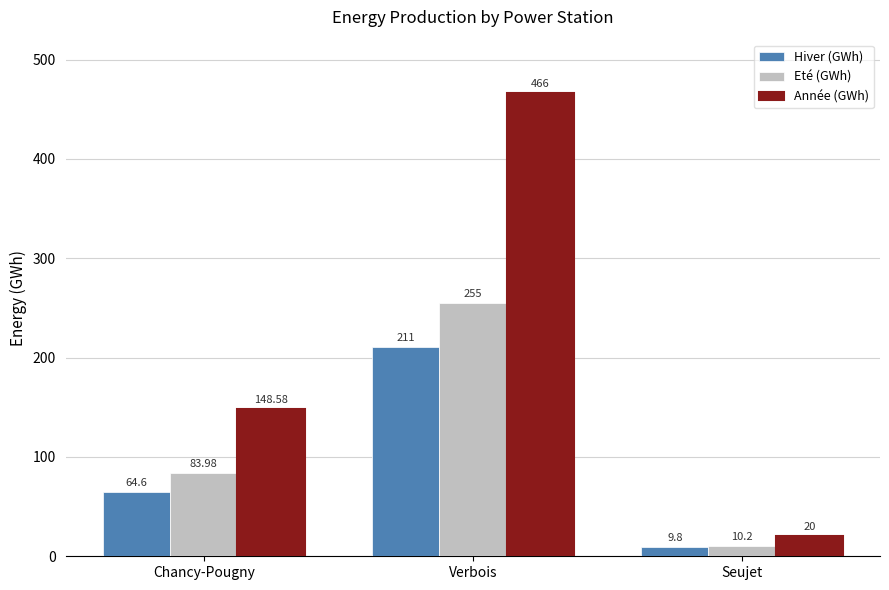

True or false: Hiver (GWh) has a value of 31.0 at Chancy-Pougny.

False